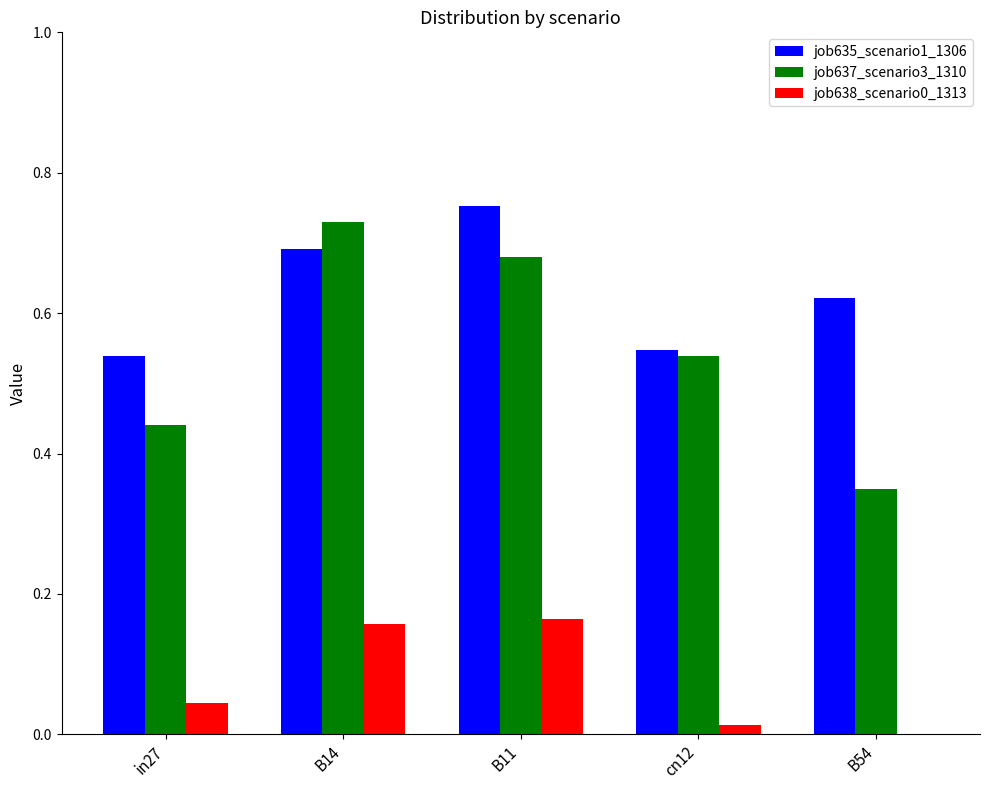

The job637_scenario3_1310 series shows 0.7 at B14. True or false?

True